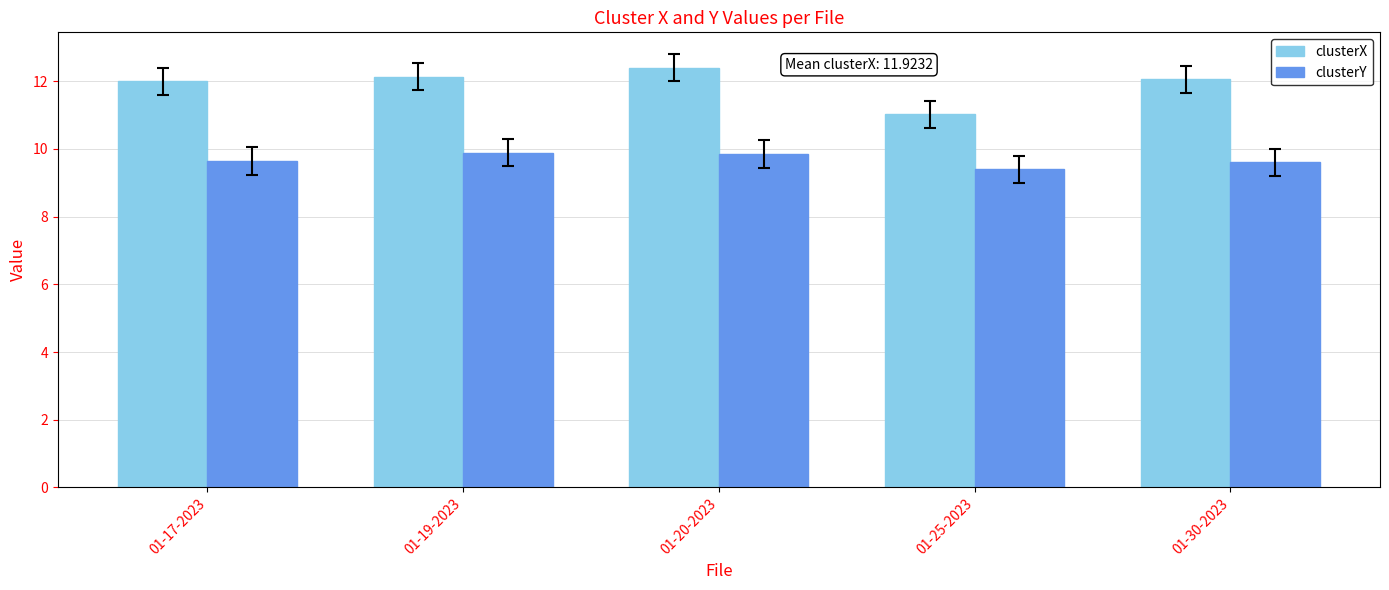

How many bars are there in total?

10